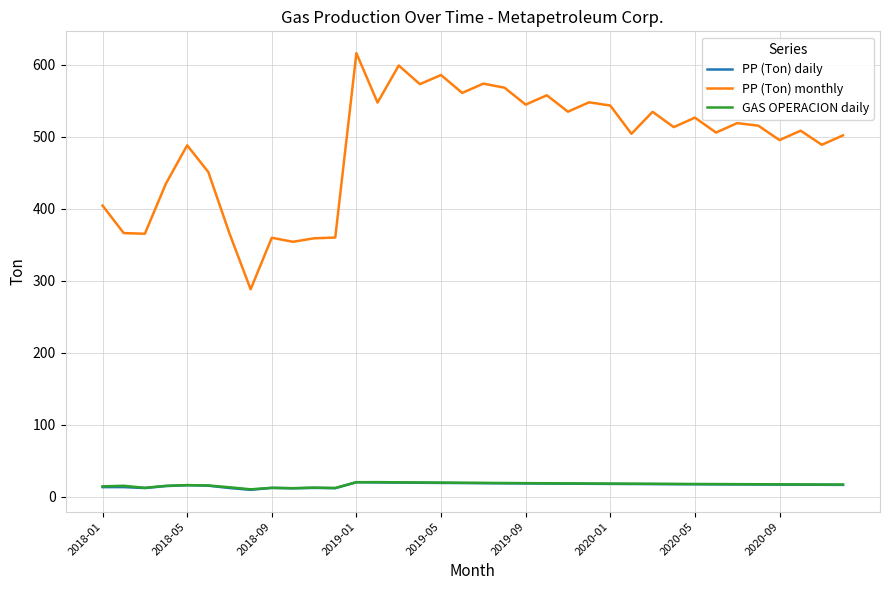

What is the greatest value displayed?

615.8